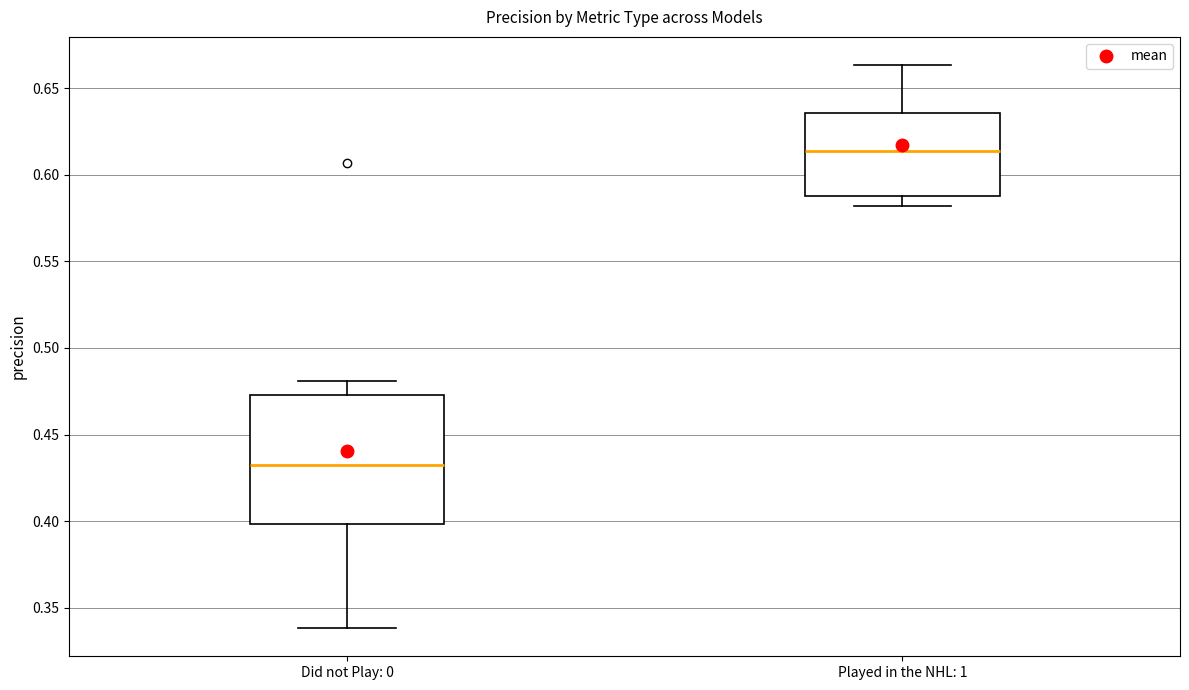

Reading left to right, read every box against the y-axis: the position of its median line, the range the box covers, and the ends of its whiskers. The values are not printed on the chart, so give them approximately, as read against the axis.

Did not Play: 0: median 0.430, box 0.400 to 0.475, whiskers 0.340 to 0.480
Played in the NHL: 1: median 0.615, box 0.590 to 0.635, whiskers 0.580 to 0.665